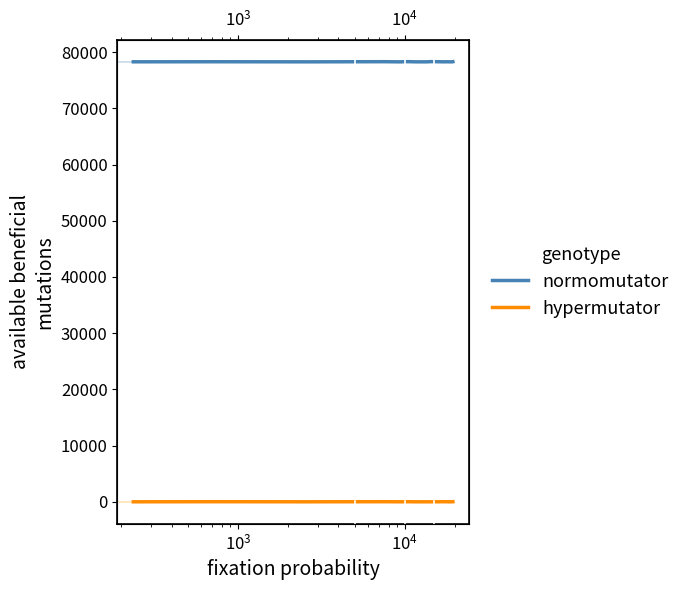

Reading left to right, what are all the values shown in this chart?

normomutator: 78268	78279	78264	78288	78261	78299	78265	78262	78300	78269	78266	78278	78267	78263	78289
hypermutator: 6	20	6	20	6	20	6	6	3	20	6	20	6	6	20